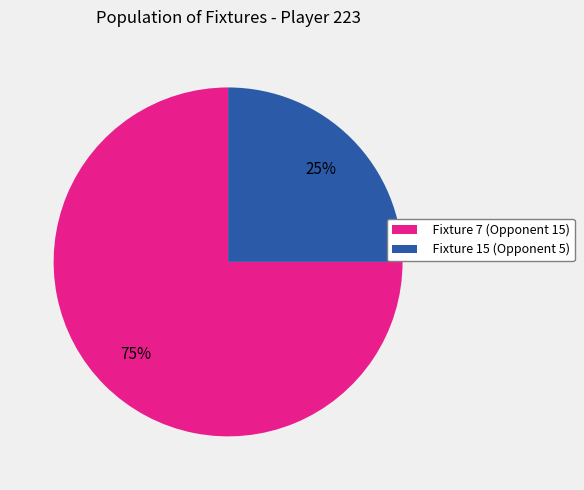

Approximately how many times larger is the value at Fixture 15 (Opponent 5) compared to Fixture 7 (Opponent 15)?

0.3